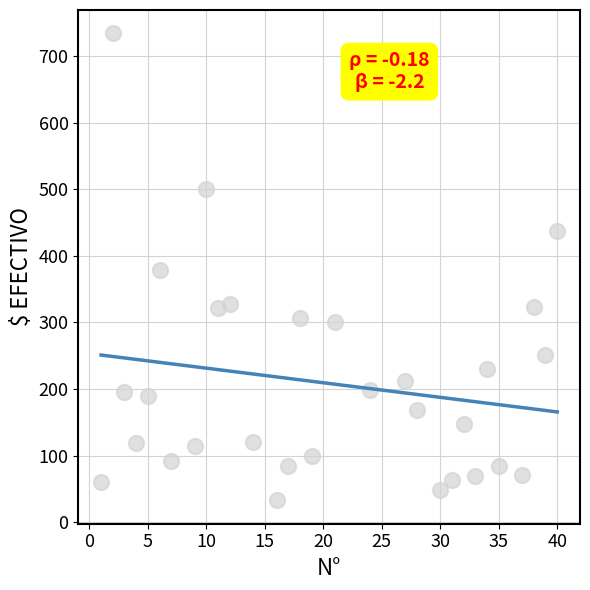

What is the range of X values (max minus min)?

39